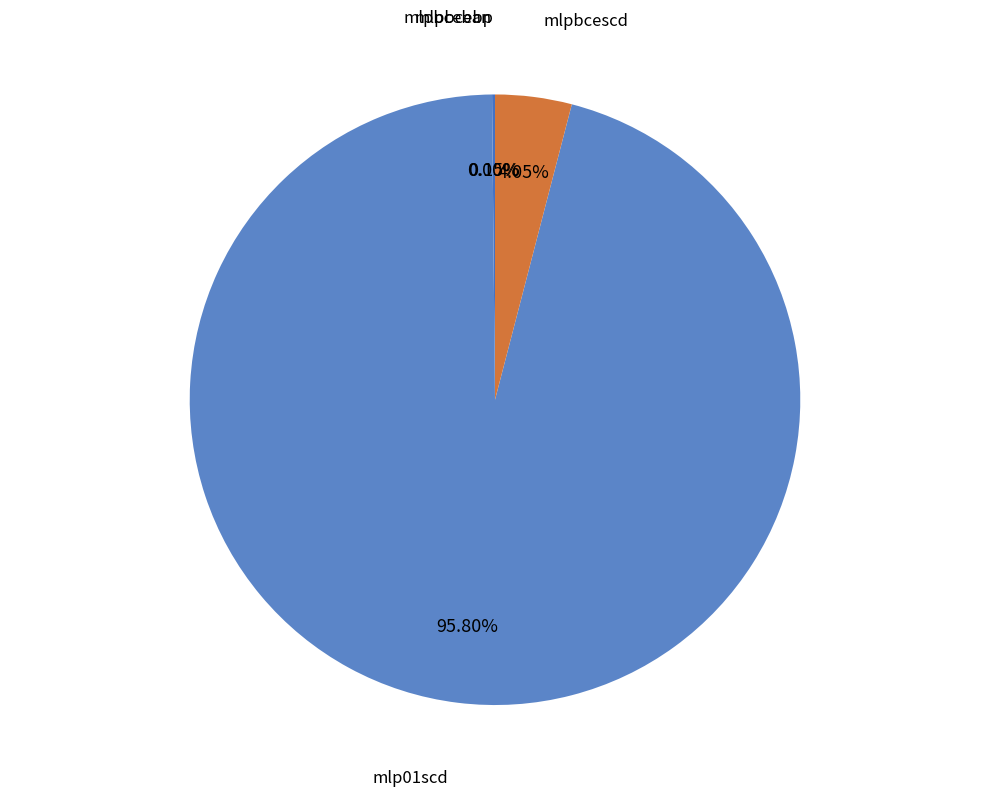

Between mlp01scd and mlpbcebp, which is larger?

mlp01scd